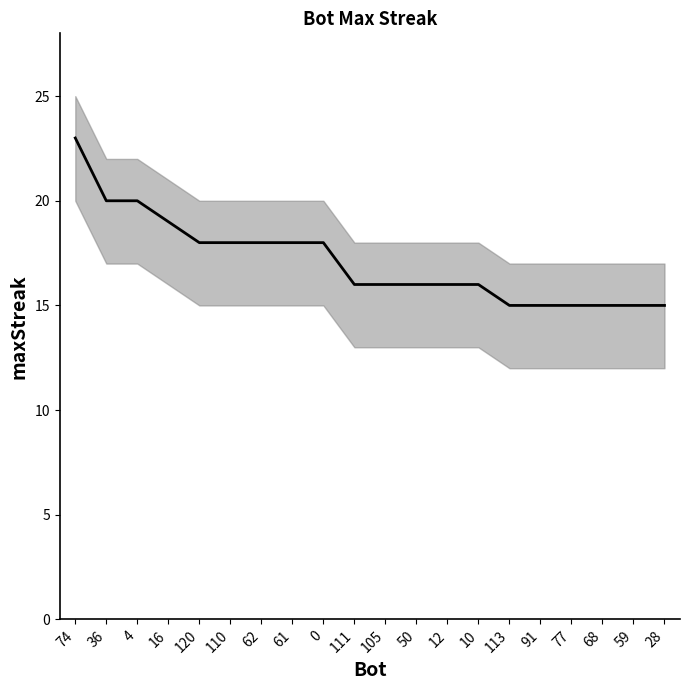

True or false: there are more than 1 points higher than both neighbors.

False